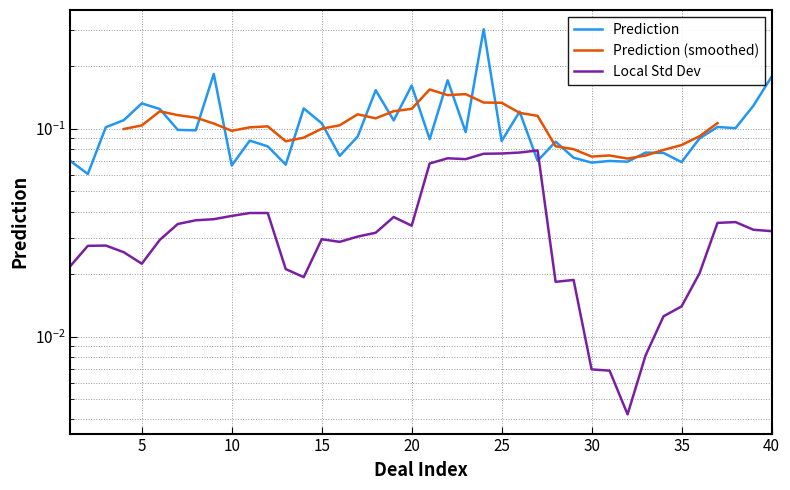

True or false: there are more than 2 points higher than both neighbors.

True